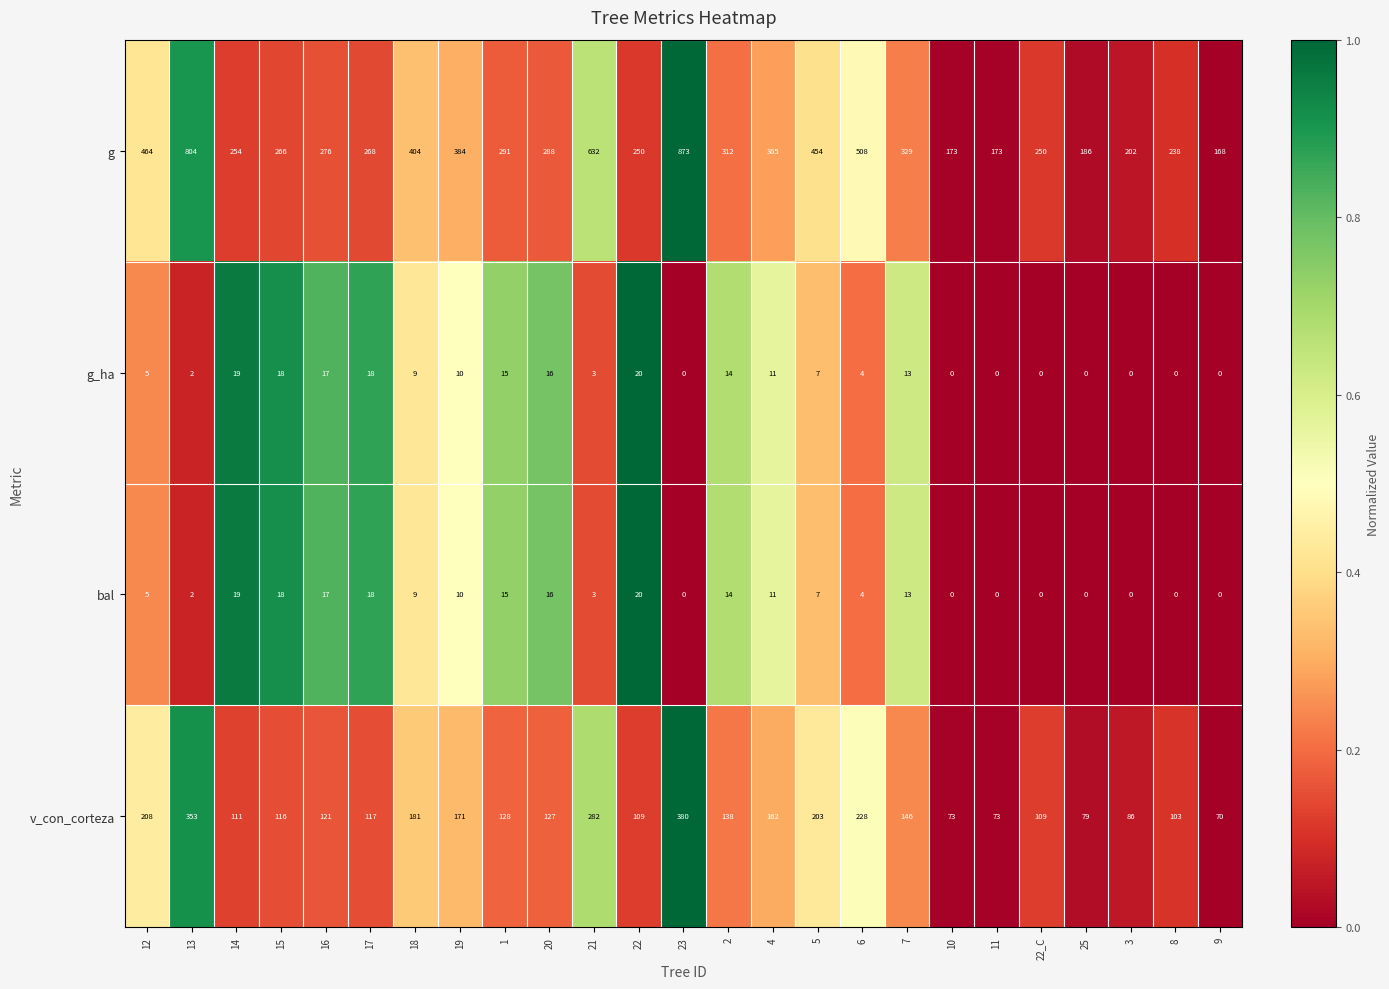

Where does the bal series first go above 7?

14